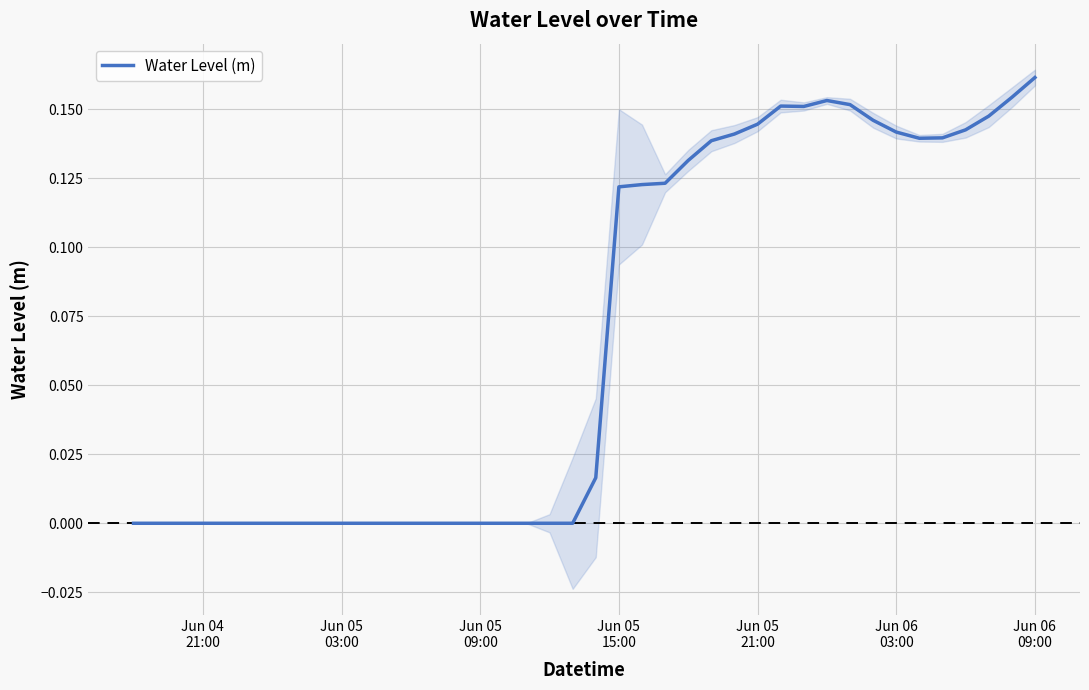

Reading left to right, transcribe all the data shown in this chart.

-0.0	-0.0	-0.0	-0.0	-0.0	-0.0	-0.0	-0.0	-0.0	-0.0	-0.0	-0.0	-0.0	-0.0	-0.0	-0.0	-0.0	-0.0	-0.0	0.0	0.0	0.1	0.1	0.1	0.1	0.1	0.1	0.1	0.2	0.2	0.2	0.2	0.1	0.1	0.1	0.1	0.1	0.1	0.2	0.2